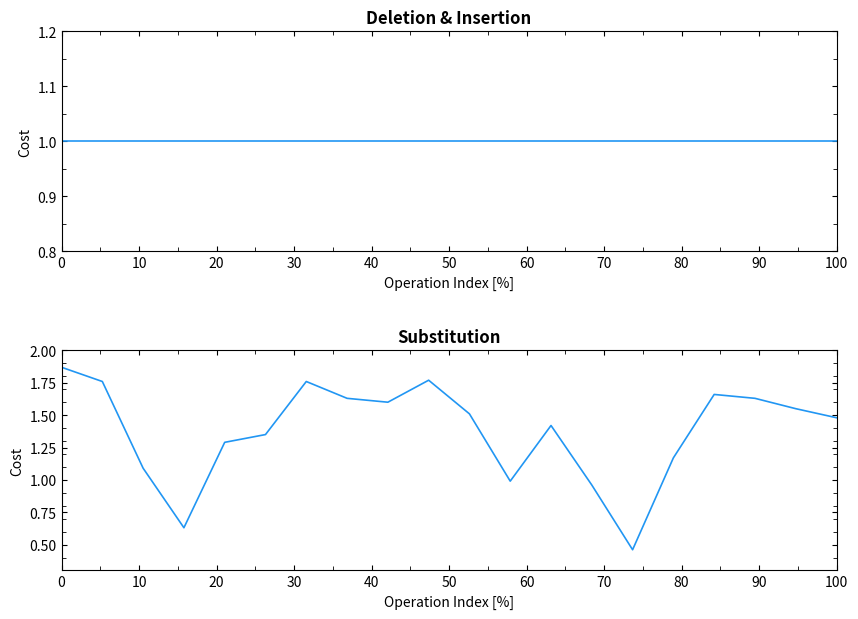

True or false: Deletion has more than 1 interior local peaks.

False